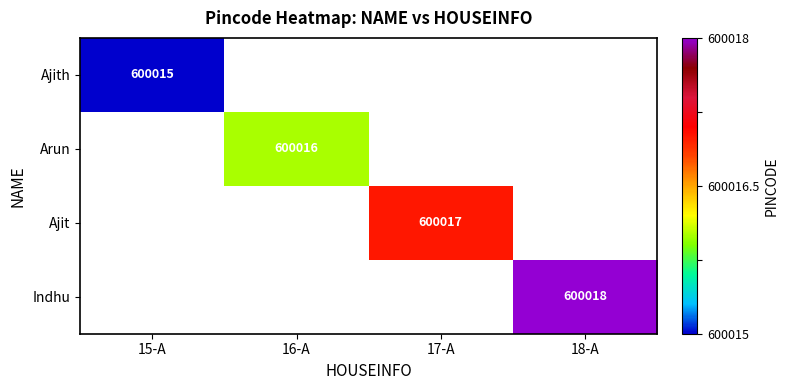

The Ajit series shows 600017 at 17-A. True or false?

True